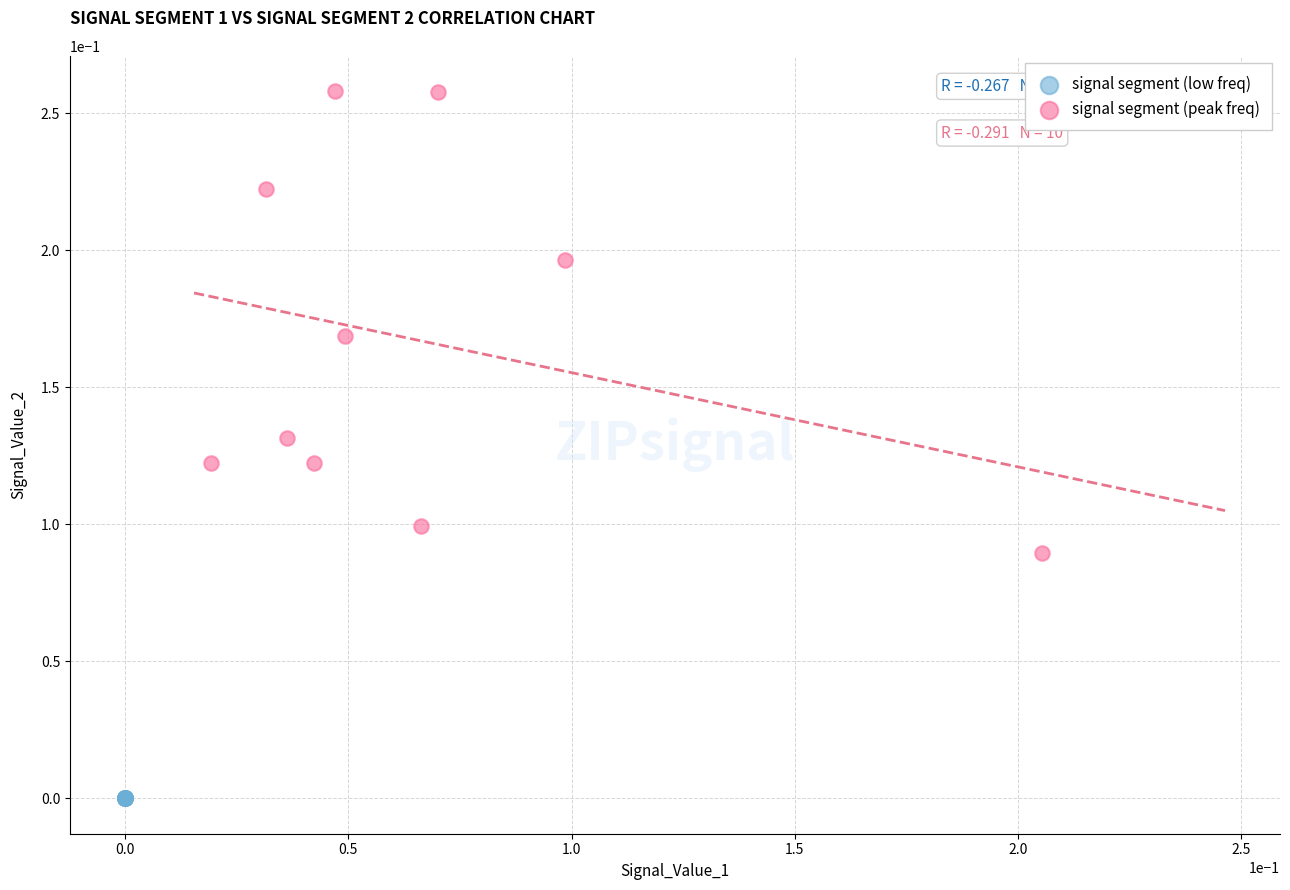

Which series has the widest spread of Y values?

signal segment (peak freq)